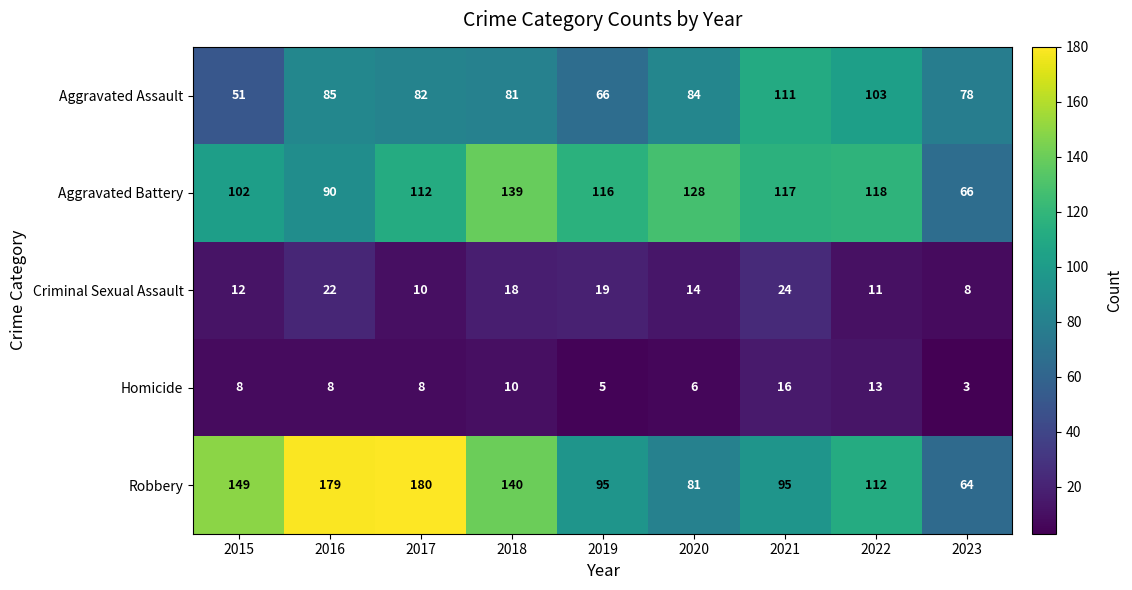

Which category has the highest value across all series?

2017